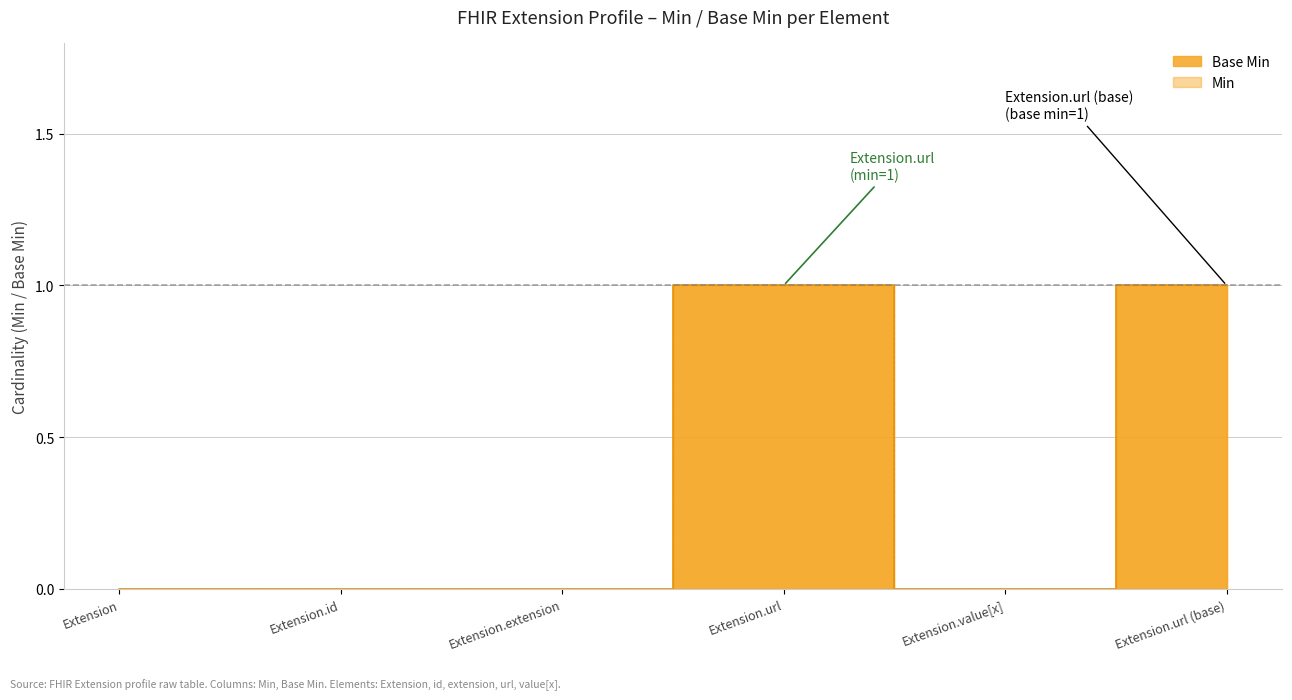

What is the label of the 6th point from the left?

Extension.url (base)